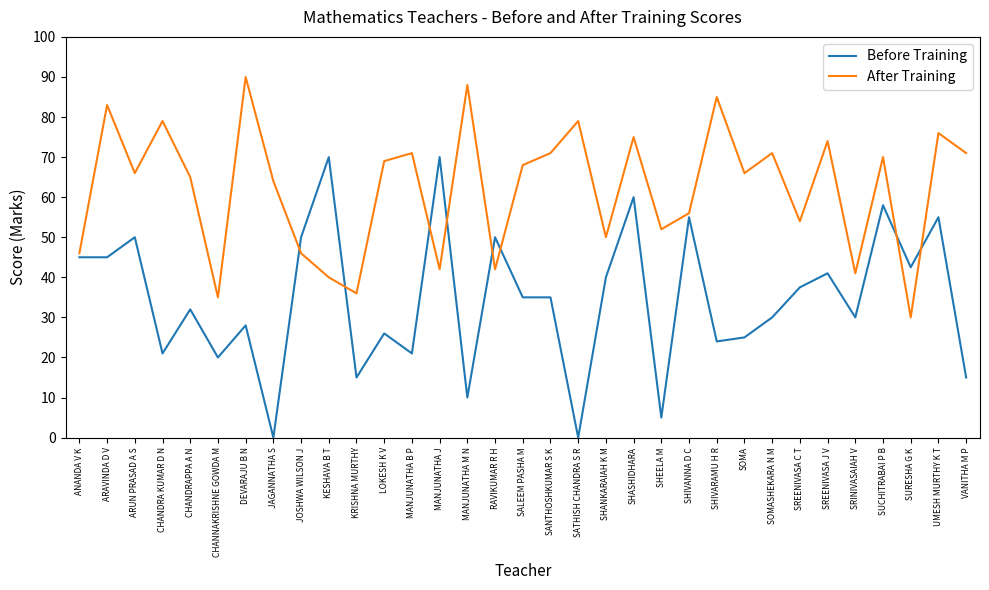

What is the spread (max minus min) of values at UMESH MURTHY K T?

21.0